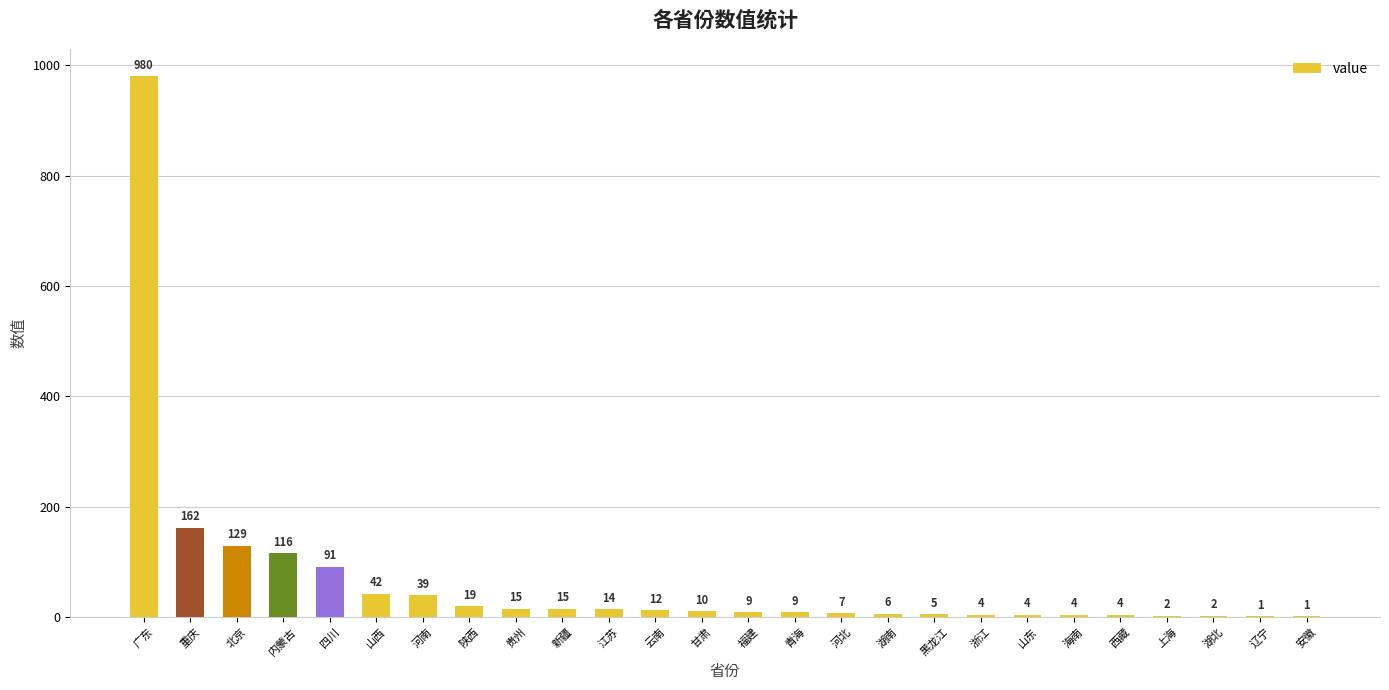

Reading left to right, what are all the values shown in this chart?

980	162	129	116	91	42	39	19	15	15	14	12	10	9	9	7	6	5	4	4	4	4	2	2	1	1